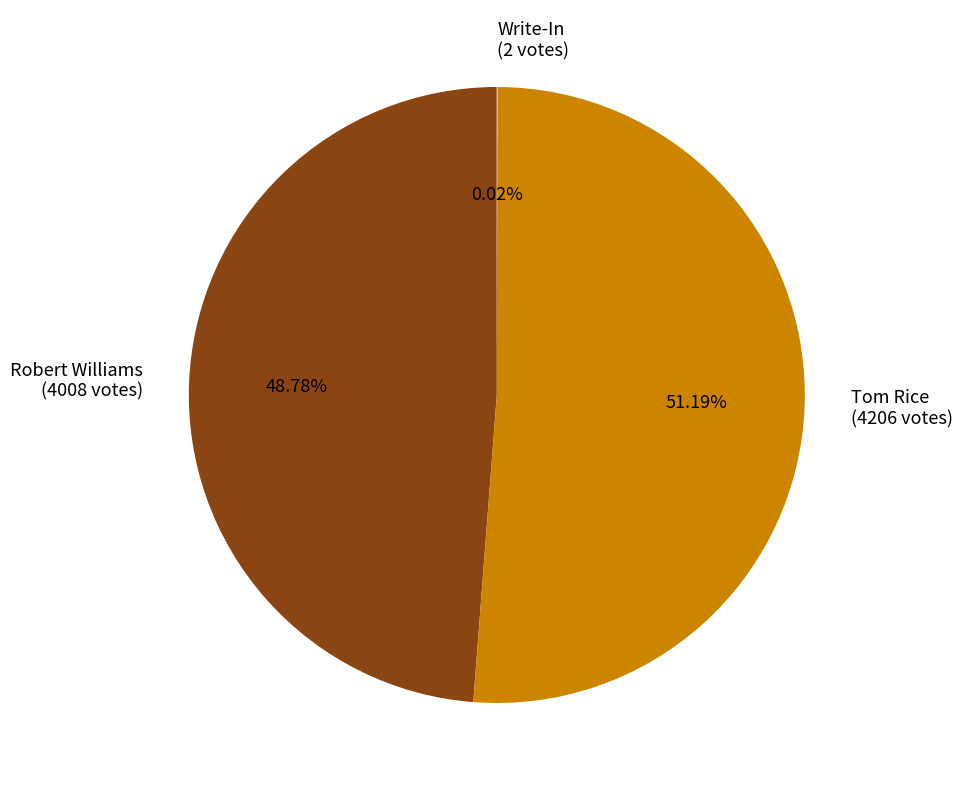

Is Robert Williams (4008 votes) the majority of the pie?

No